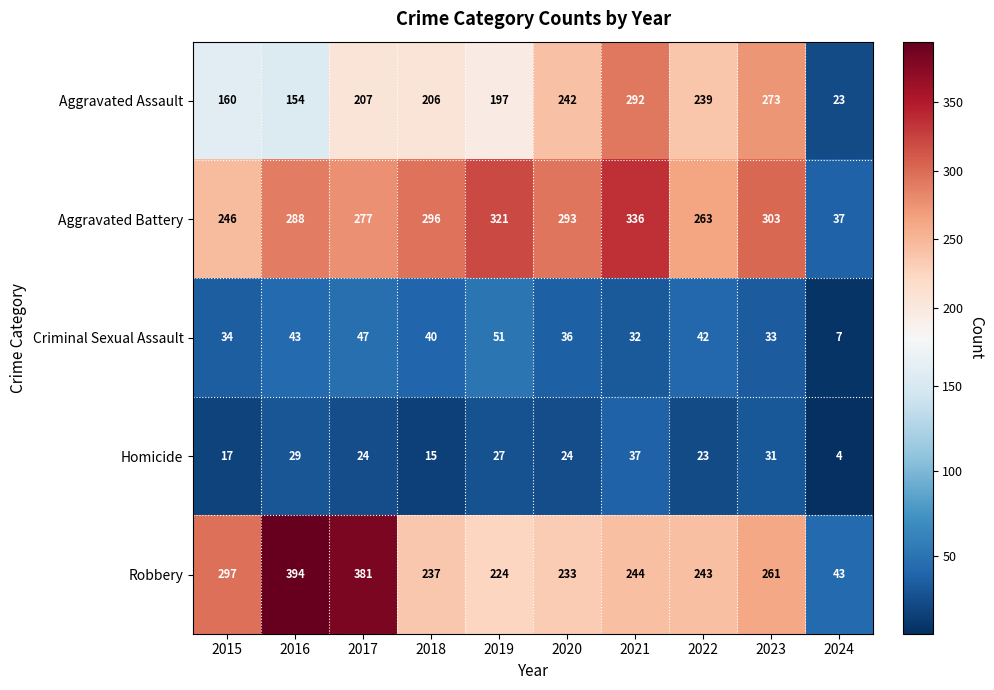

What value does the Robbery series have at 2020?

233